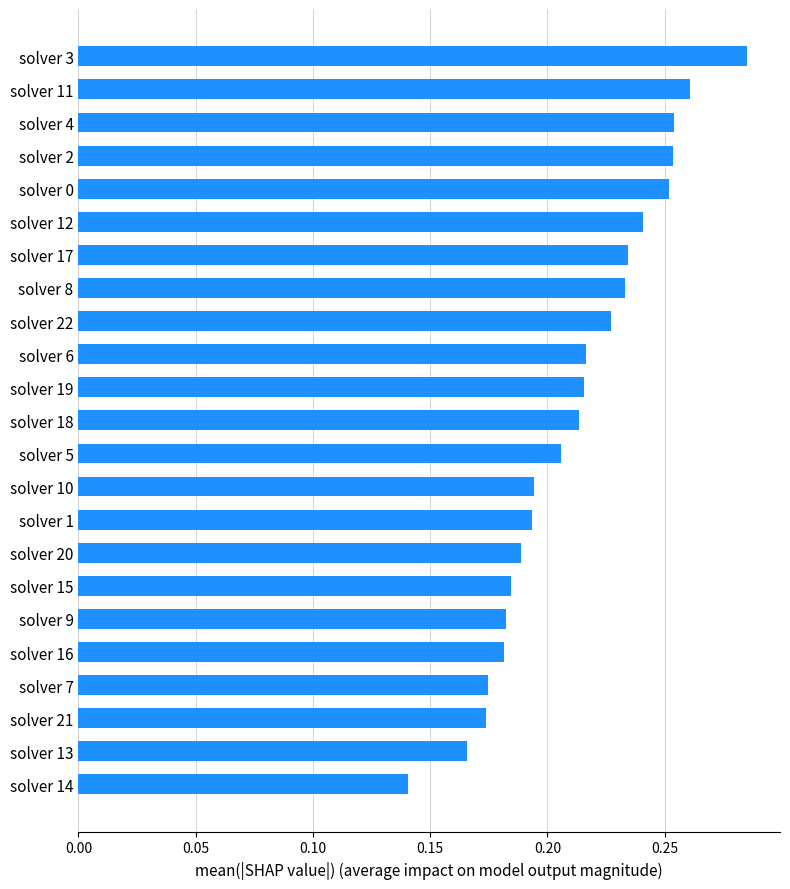

What position from the top is solver 0?

5